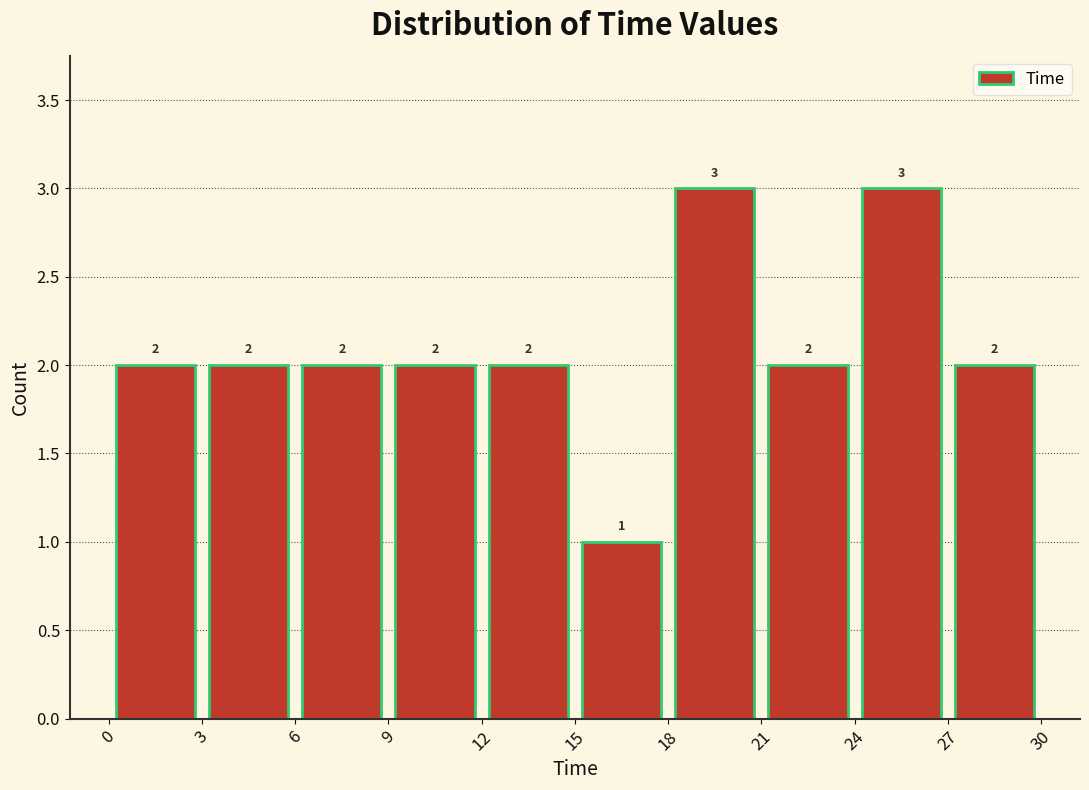

Reading left to right, transcribe this chart: for each bar, give the range it covers on the x-axis and its height. The bar edges are not printed on the chart, so give them approximately, as read against the axis.

0 to 3: 2
3 to 6: 2
6 to 9: 2
9 to 12: 2
12 to 15: 2
15 to 18: 1
18 to 21: 3
21 to 24: 2
24 to 27: 3
27 to 30: 2